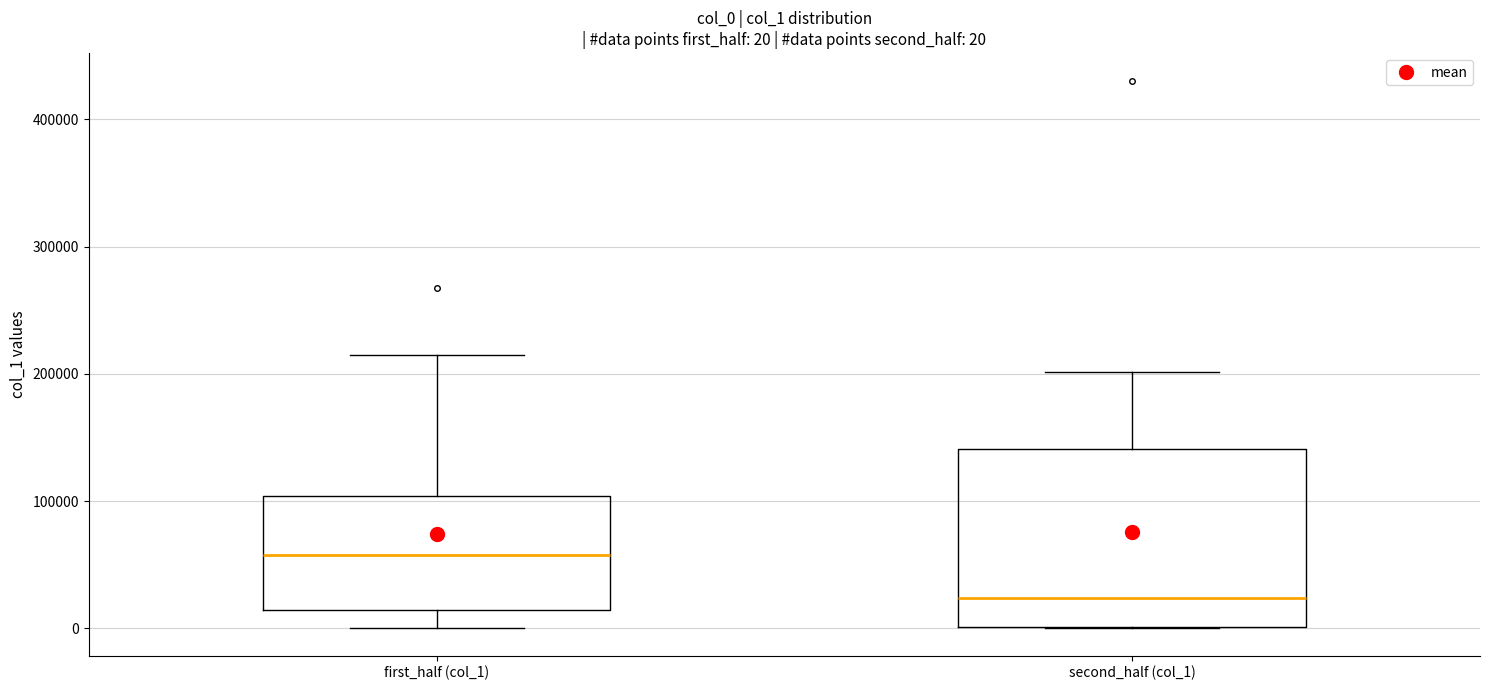

Which box is the tallest, from its lower edge to its upper edge?

second_half (col_1)